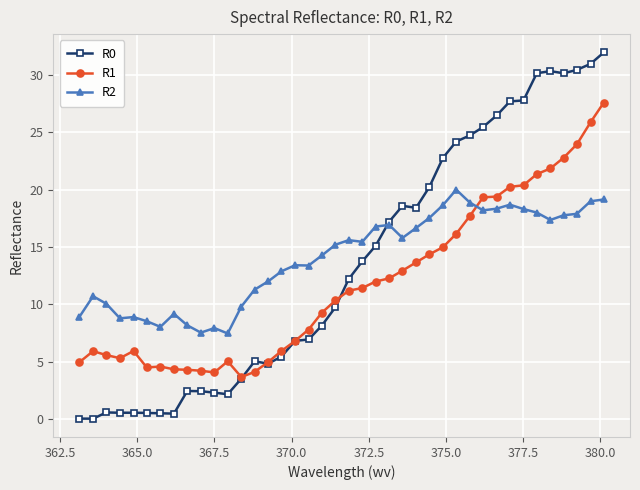

What is the value of the R0 point at the 22nd from the left?

13.8